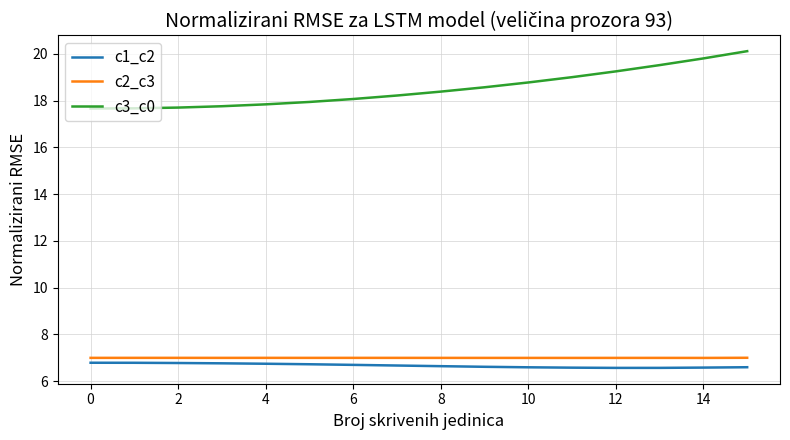

What is the average value of the c2_c3 series?

7.0